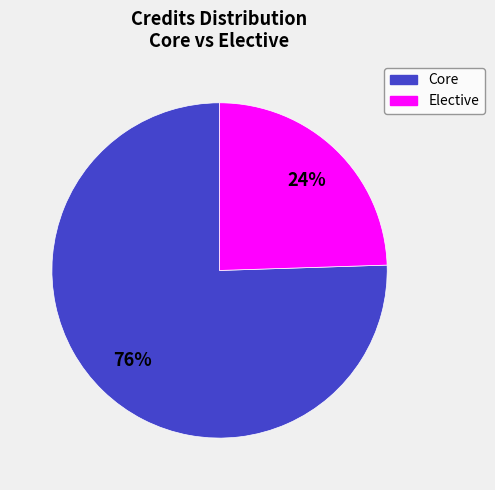

To the nearest percent, what is the average slice percentage?

50%